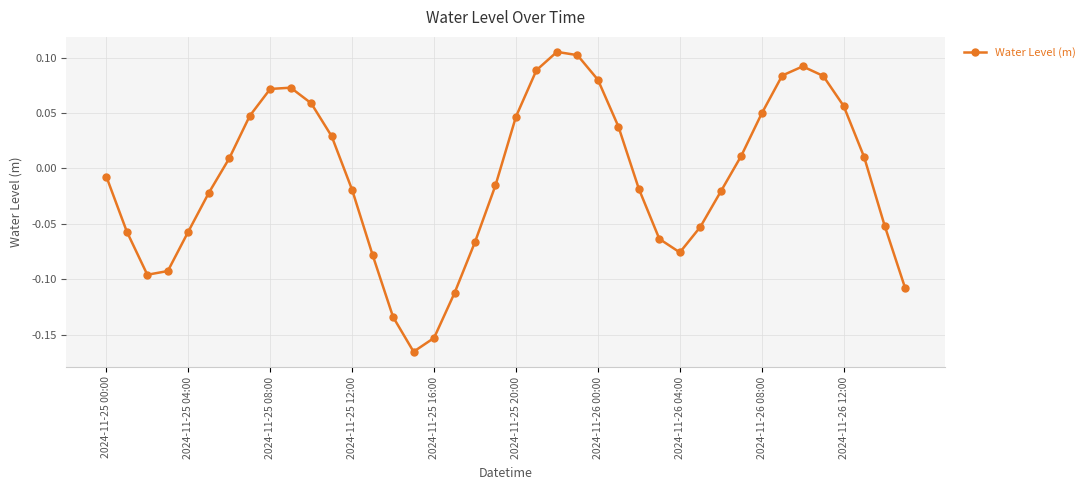

True or false: there are more than 0 points higher than both neighbors.

True